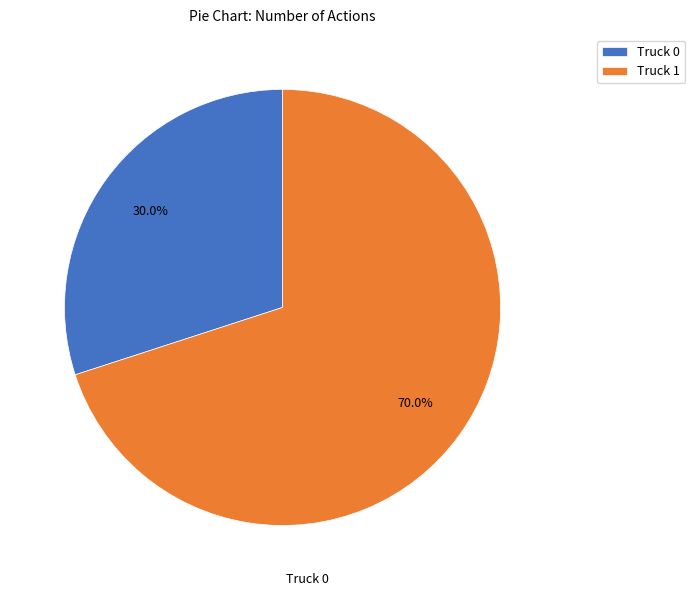

Which slice is the largest?

Truck 1